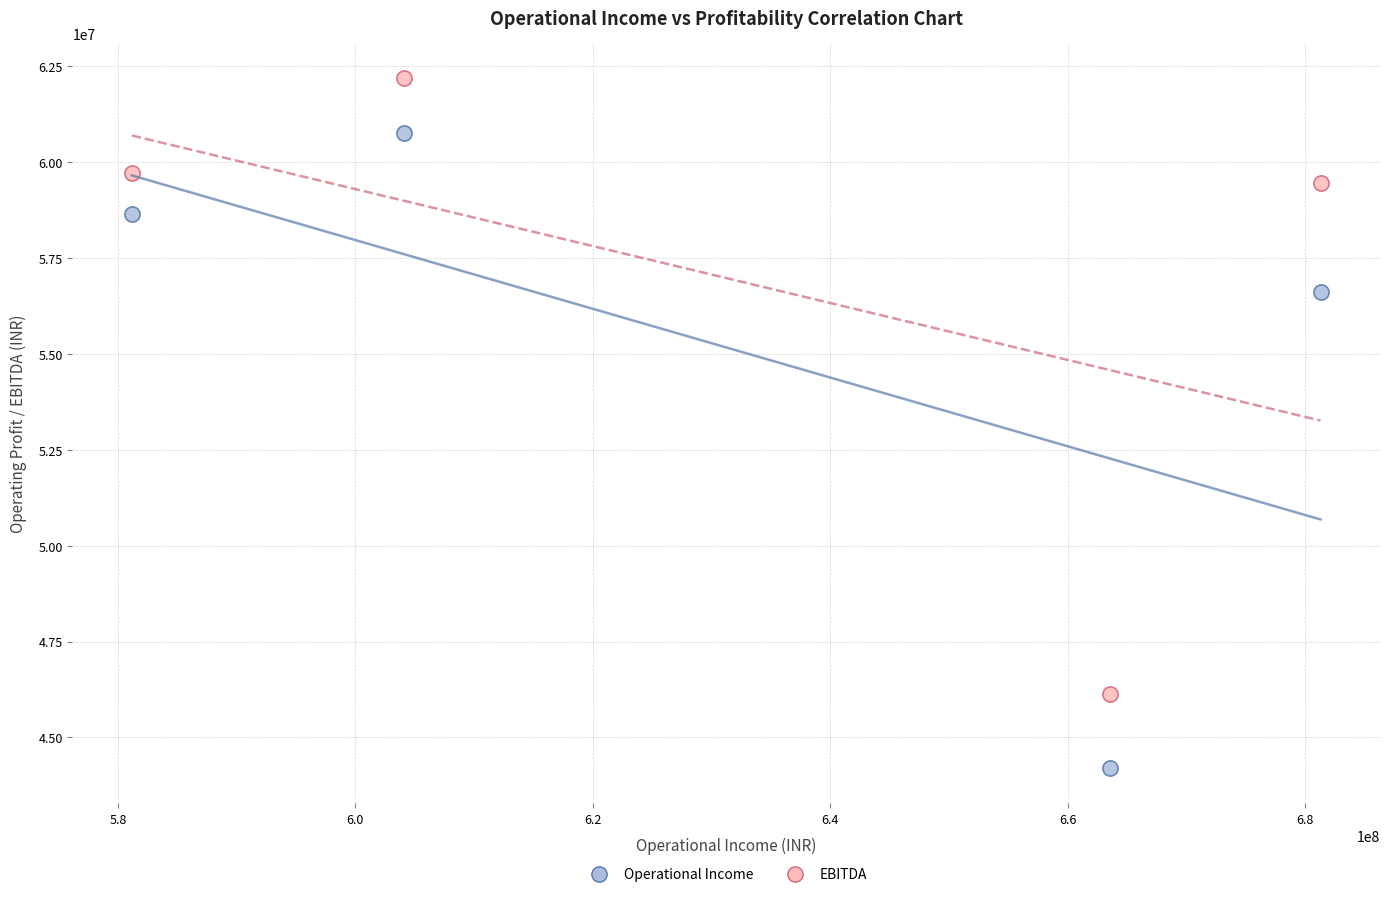

In the EBITDA series, what Y value is closest to 54162664?

59454048